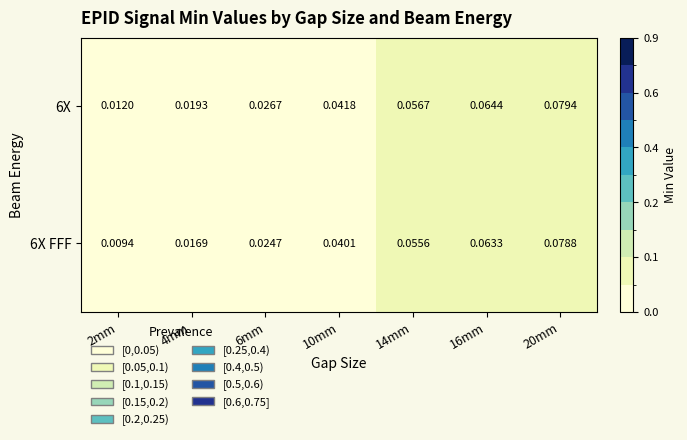

At which category is the sum across all series the highest?

20mm